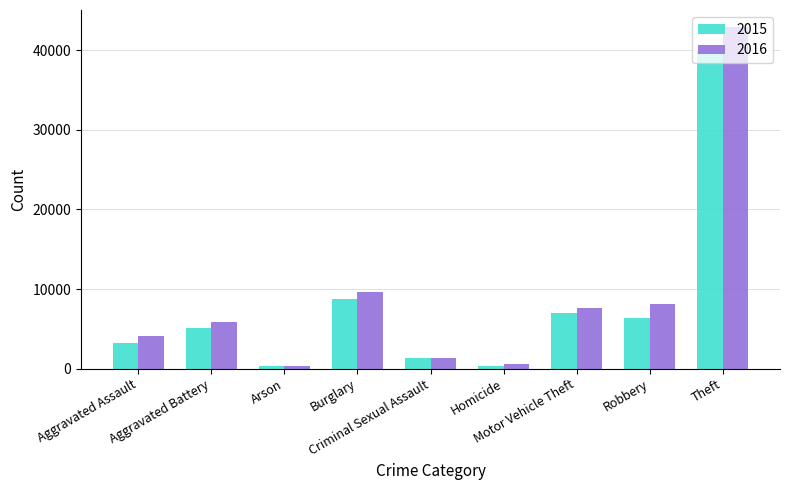

Is it true that 2016 equals 9629 at Burglary?

True